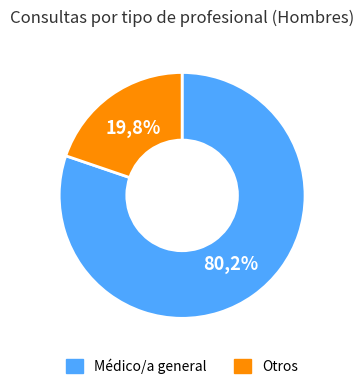

Does Otros represent more than half of the total?

No